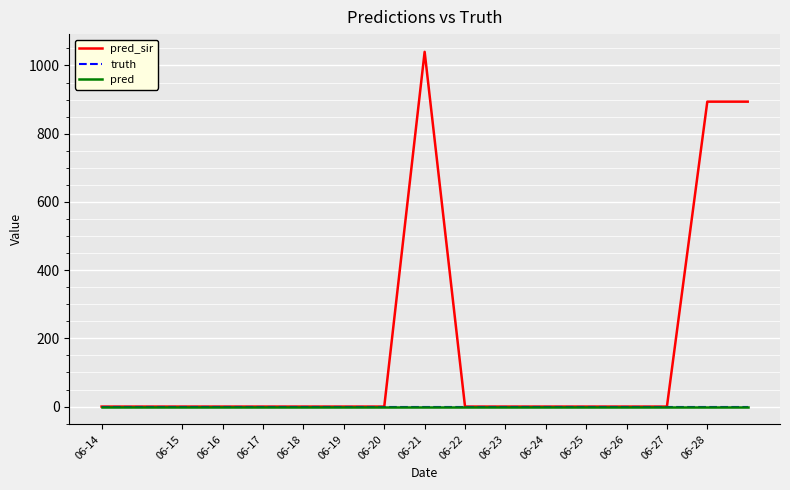

Is this an area chart (filled region under the line)?

No